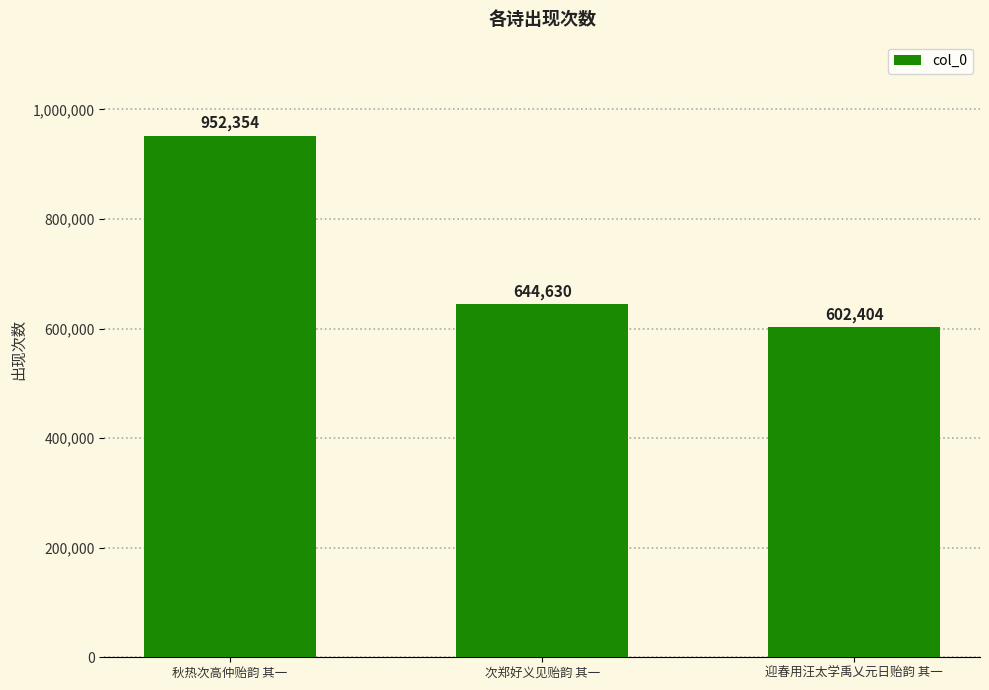

What is the average value?

733129